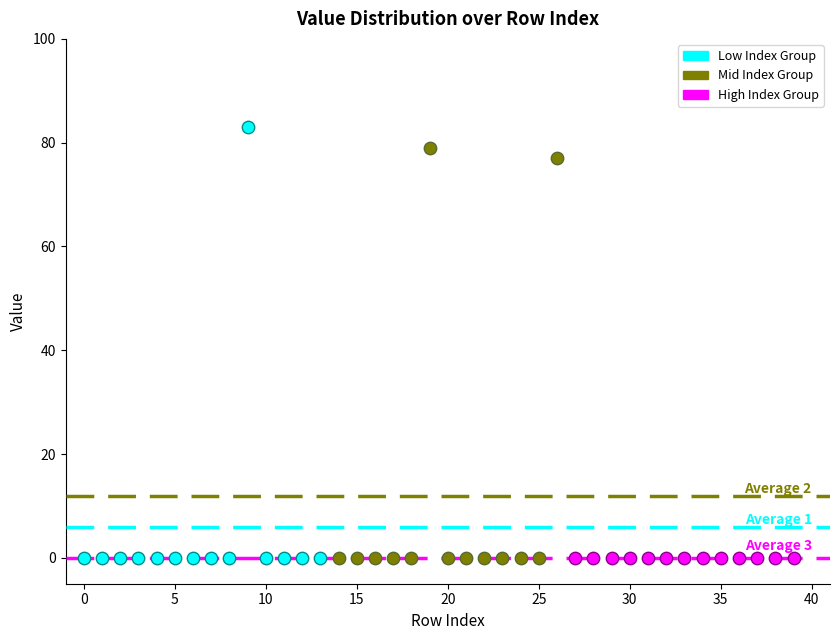

What are all the series names shown in the legend?

Low Index Group, Mid Index Group, High Index Group